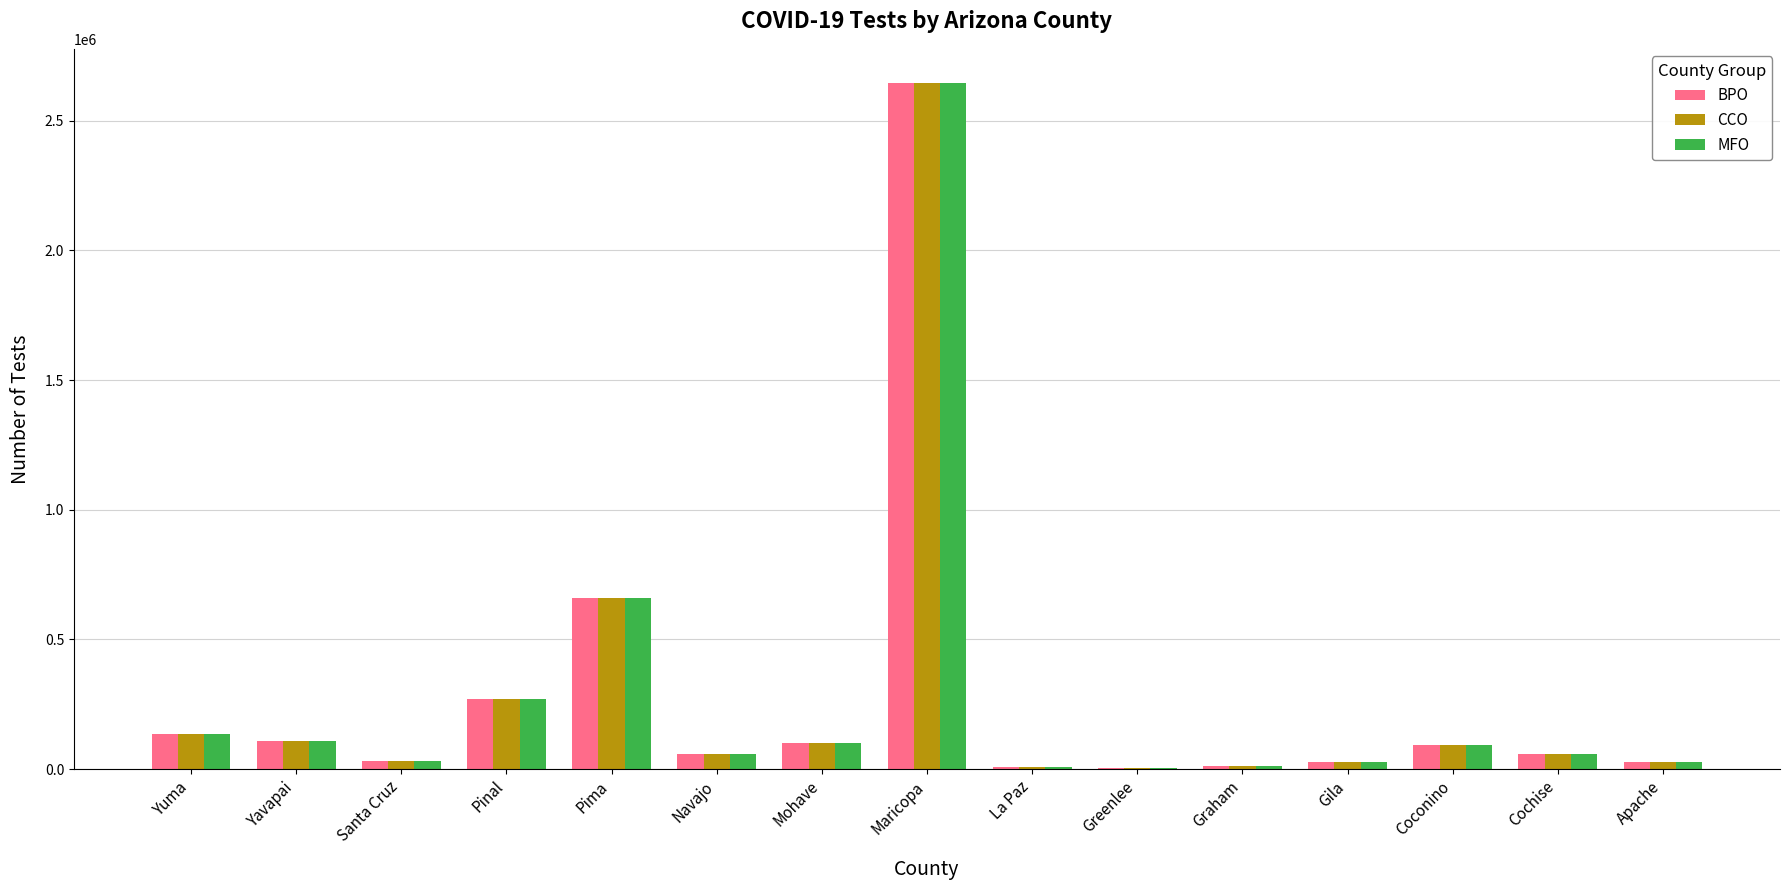

What is the average value of the CCO series?

281802